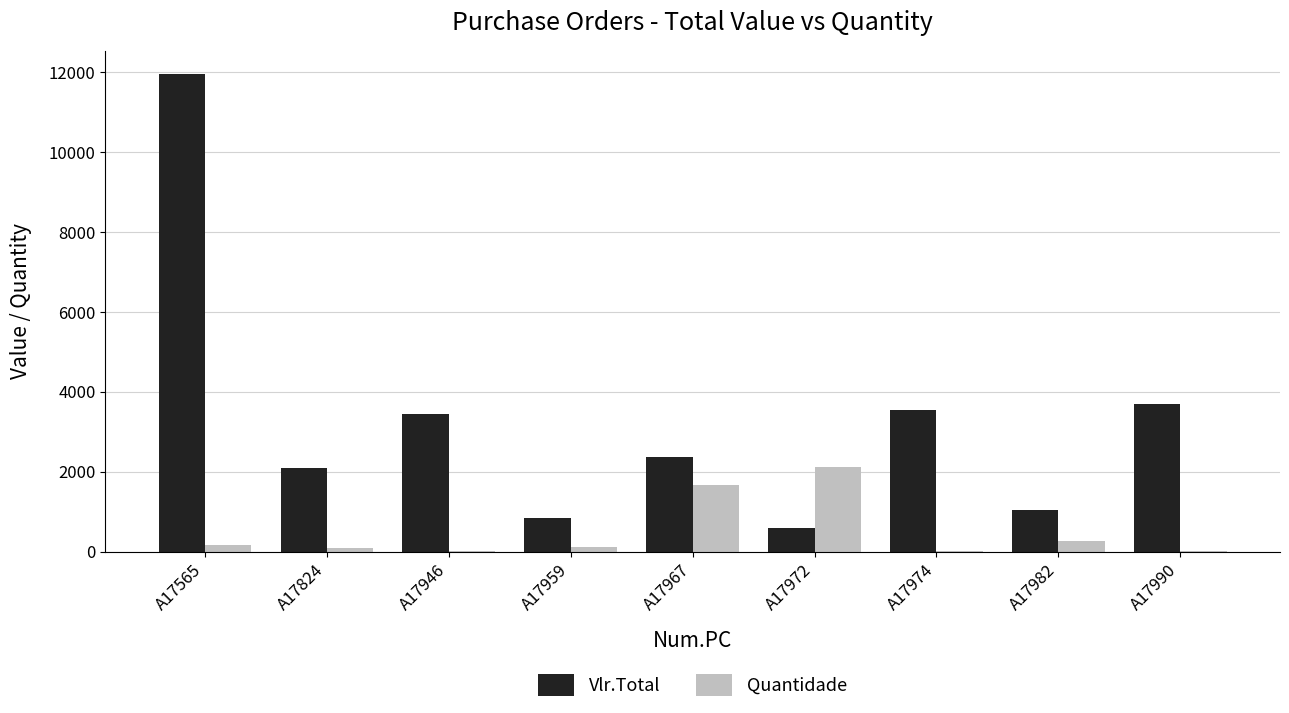

How many series are shown in this chart?

2